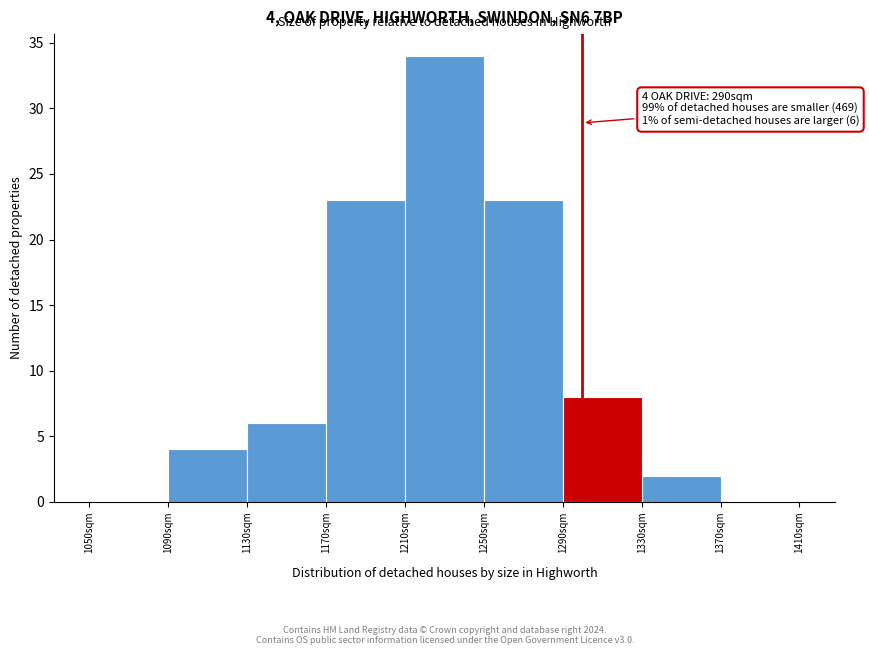

Reading right to left, list all the values displayed in this chart.

1370sqm=0	1330sqm=2	1290sqm=8	1250sqm=23	1210sqm=34	1170sqm=23	1130sqm=6	1090sqm=4	1050sqm=0